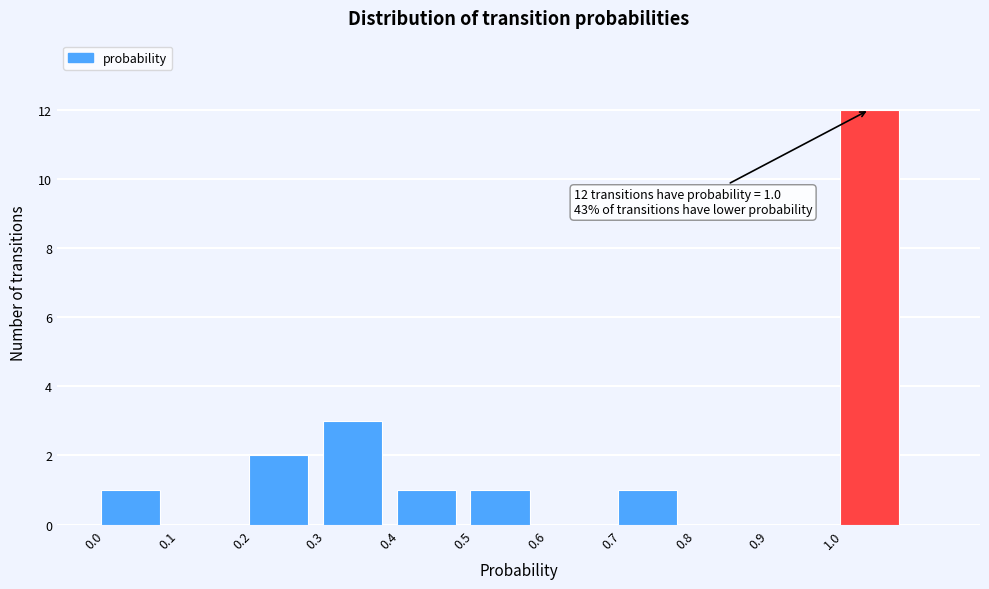

Over which range of the x-axis is the bar tallest?

1.0 to 1.1